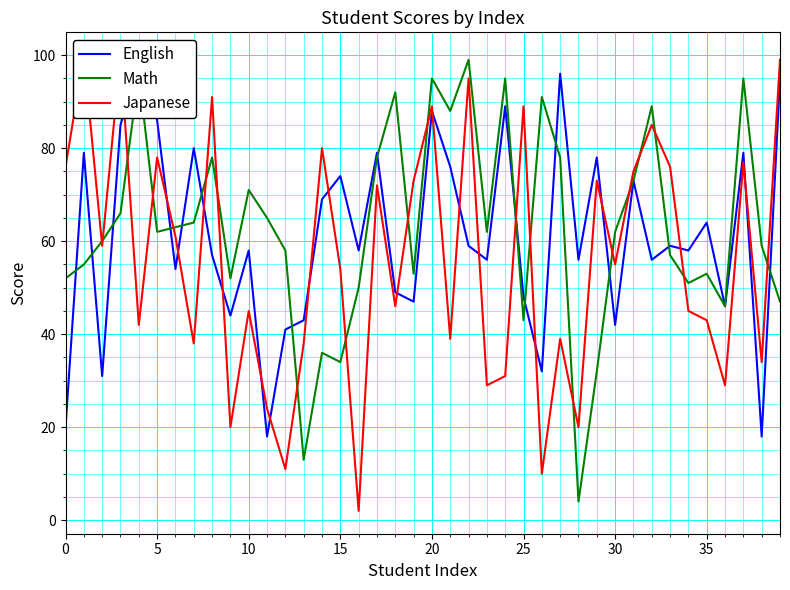

What is the total value across all series at 38?

111